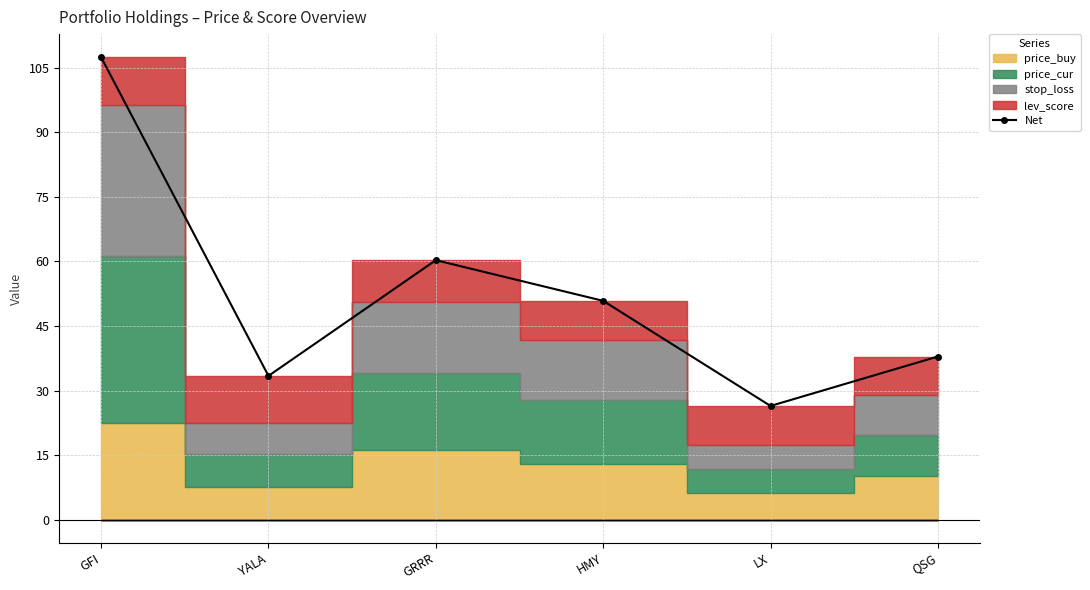

At which category does the chart reach its minimum across all series?

LX